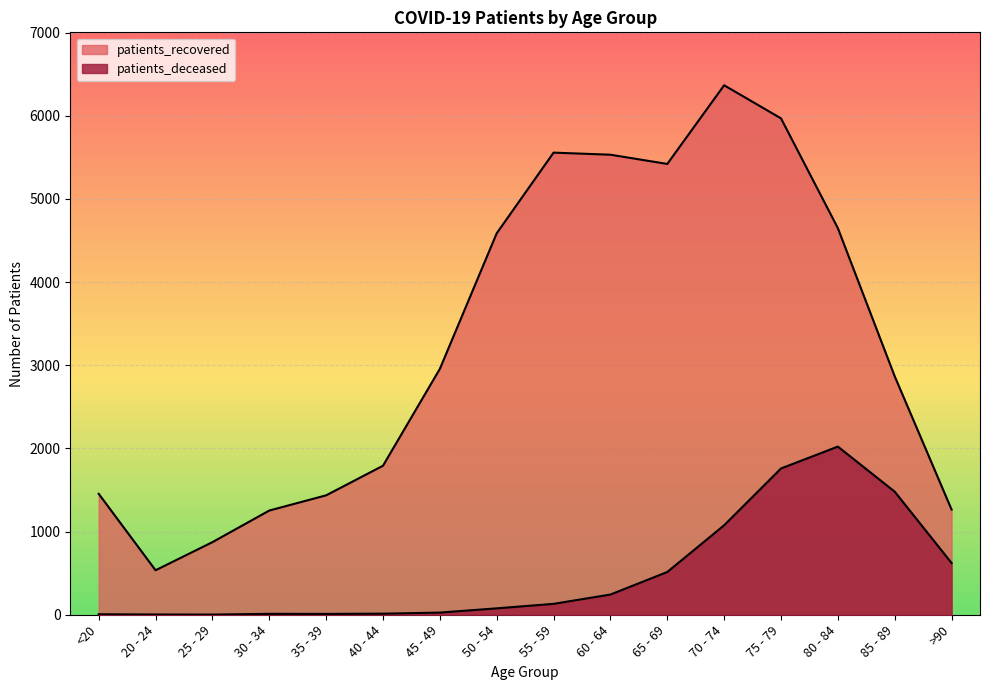

How many values in the patients_recovered series are below 2957?

8